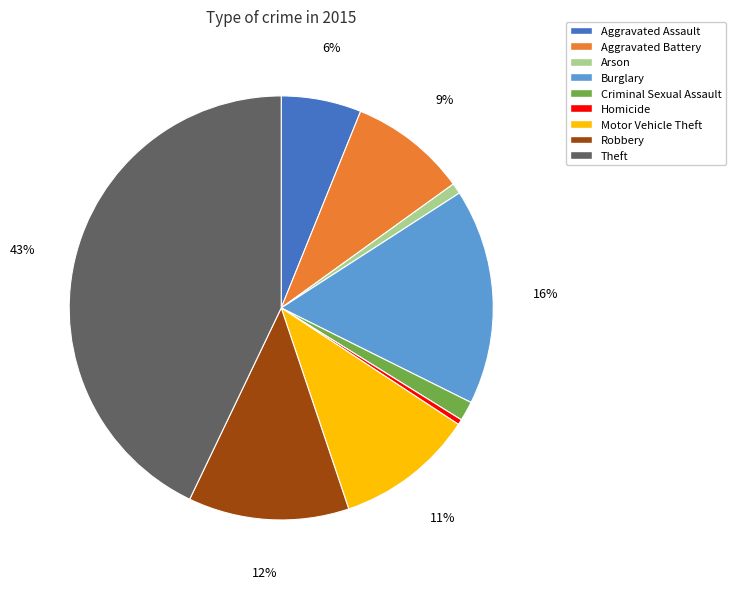

Combined, do Homicide and Aggravated Battery account for over 50%?

No